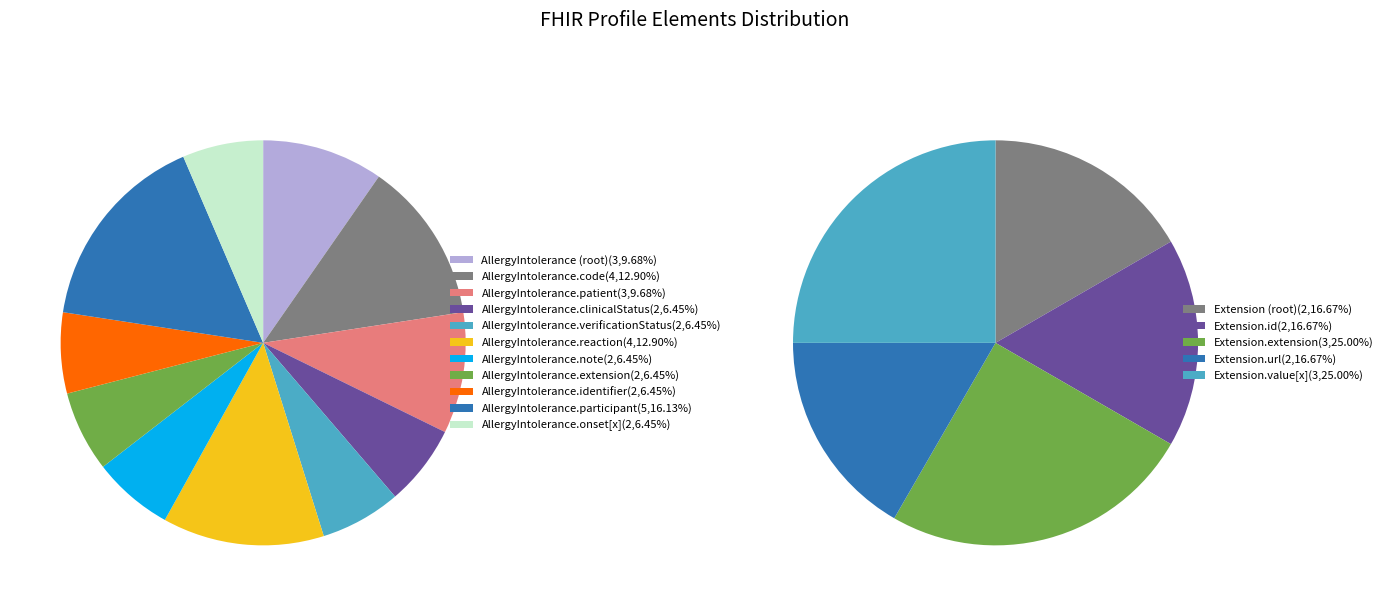

Between Extension.value[x] and AllergyIntolerance, which is larger?

AllergyIntolerance